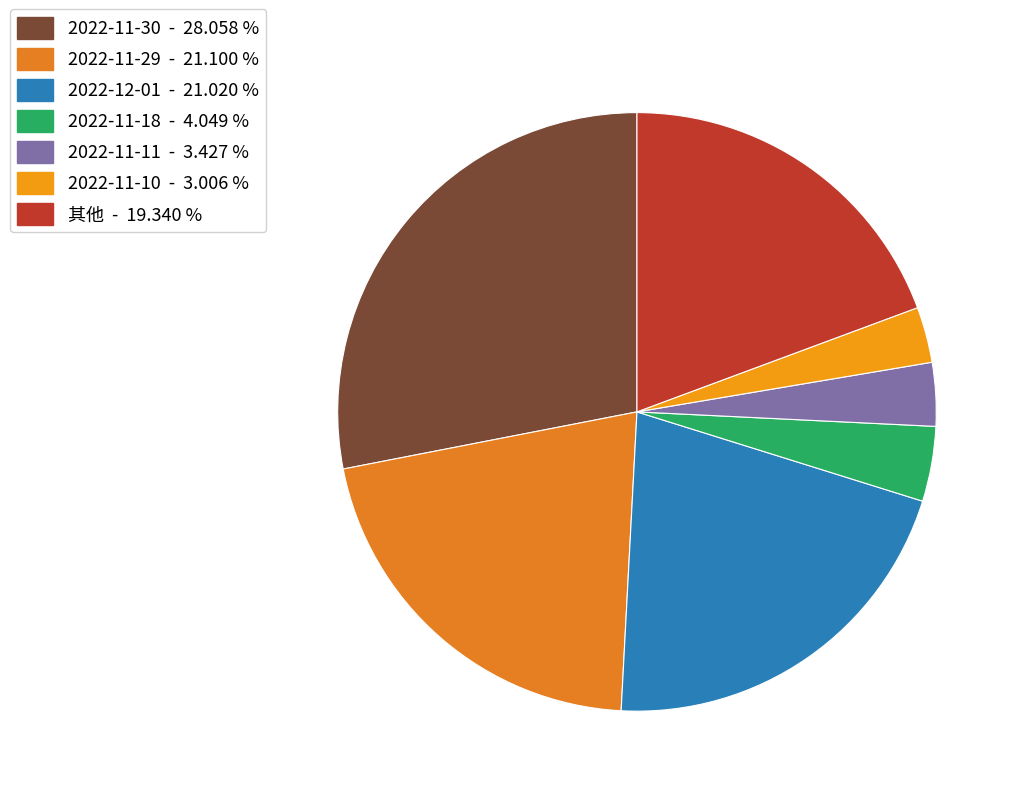

Count the number of slices in the pie.

7